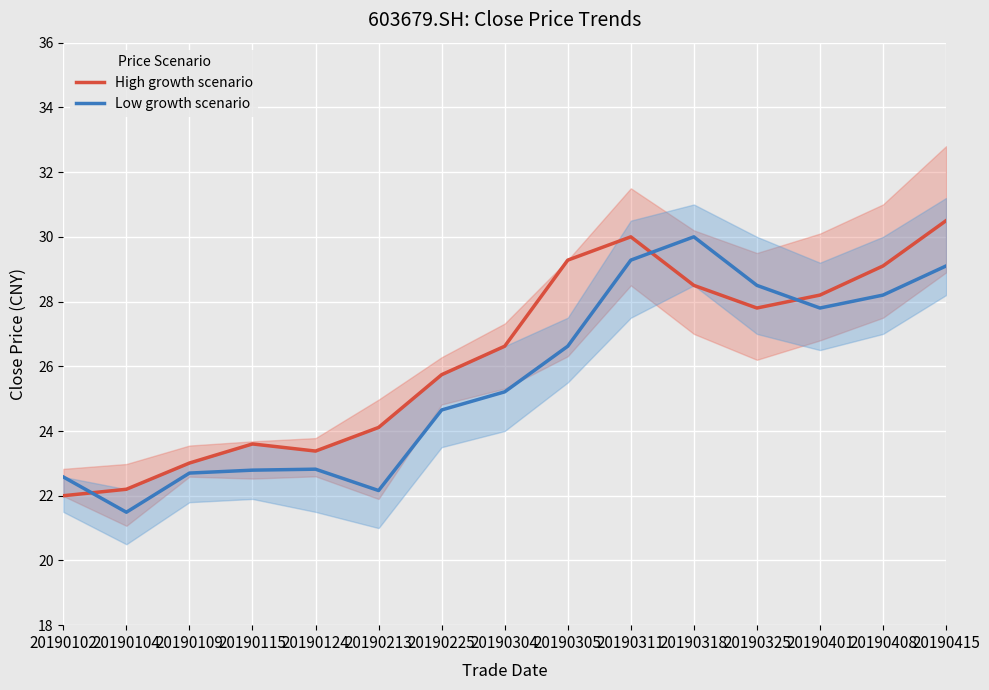

What is the difference between the highest and lowest values at 20190325?

0.7